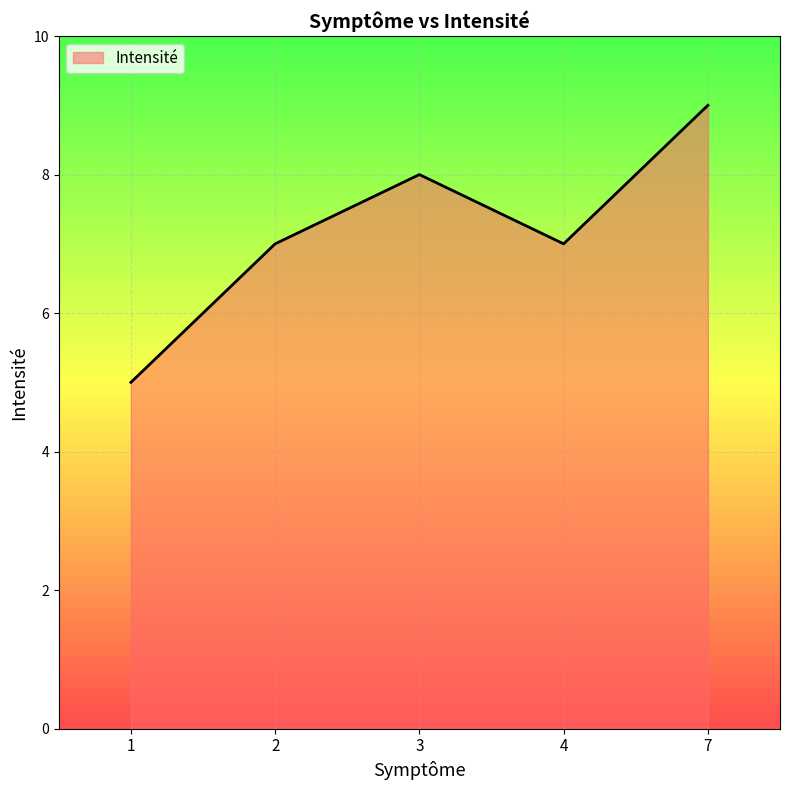

Reading right to left, transcribe all the data shown in this chart.

9	7	8	7	5